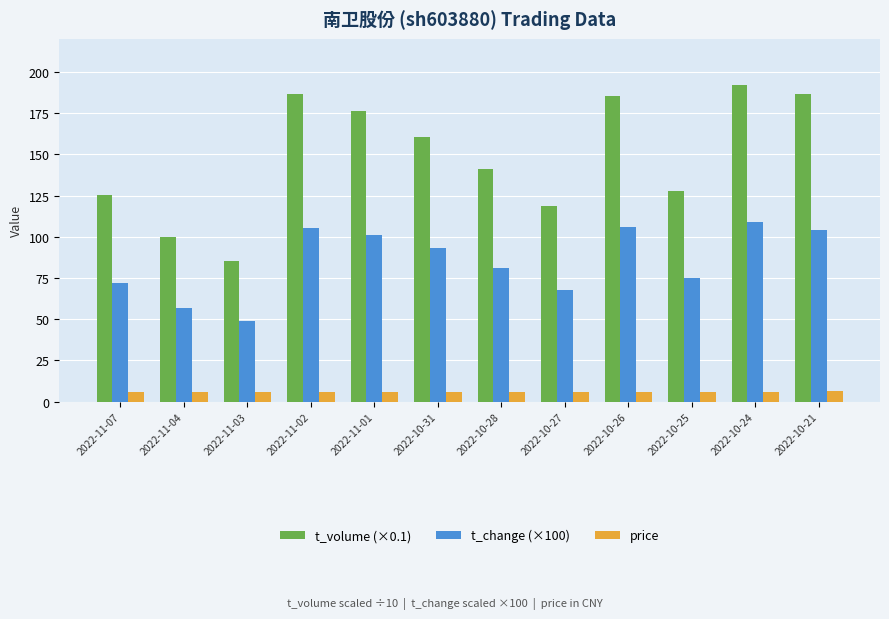

What are all the series names shown in the legend?

t_volume (×0.1), t_change (×100), price